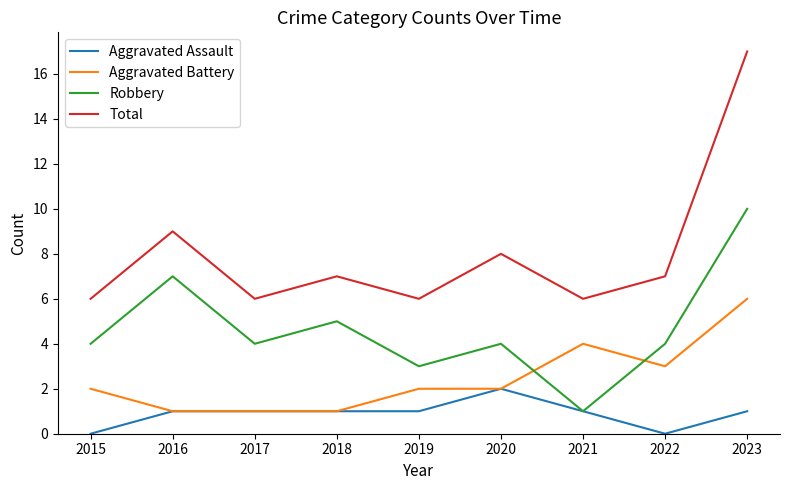

In Total, how many points are higher than both neighbors (excluding endpoints)?

3